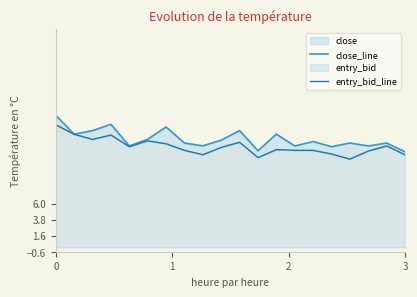

Reading left to right, what are all the values shown in this chart?

close_line: 0=18.1	1=15.5	2=16.0	3=16.9	4=13.9	5=14.8	6=16.5	7=14.3	8=13.9	9=14.7	10=16.0	11=13.2	12=15.5	13=13.9	14=14.5	15=13.8	16=14.3	17=13.9	18=14.3	19=13.1
entry_bid_line: 0=16.8	1=15.5	2=14.8	3=15.4	4=13.8	5=14.6	6=14.2	7=13.3	8=12.7	9=13.7	10=14.4	11=12.3	12=13.4	13=13.3	14=13.3	15=12.8	16=12.1	17=13.2	18=13.9	19=12.7